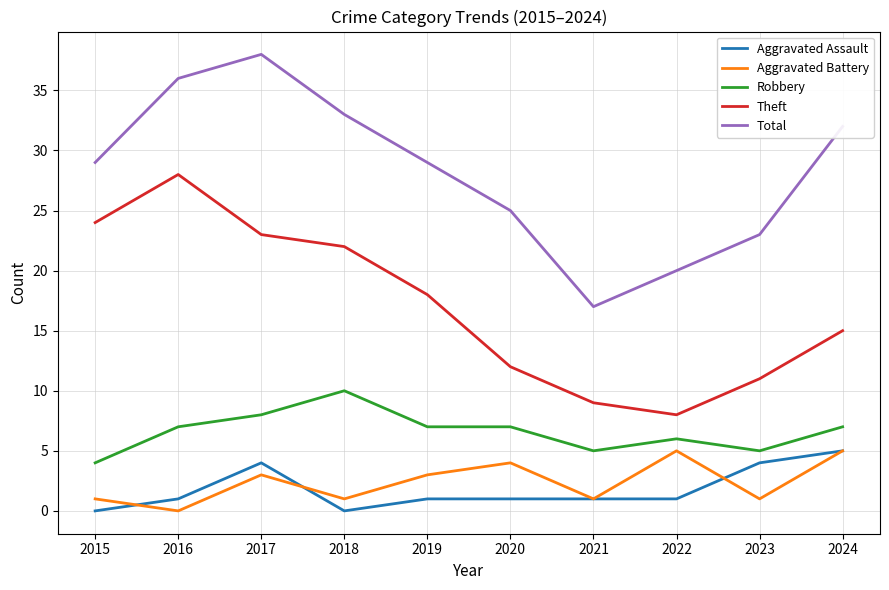

True or false: Theft and Aggravated Assault cross at least once.

False